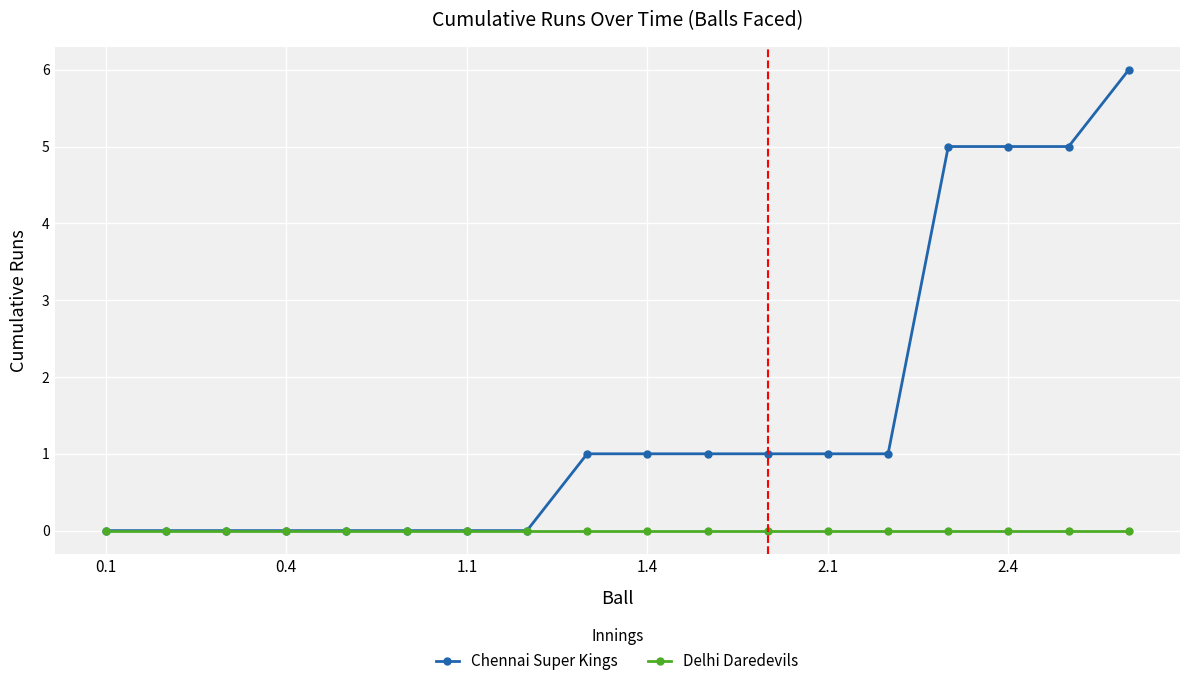

List the series in order of their peak value, lowest first.

Delhi Daredevils, Chennai Super Kings